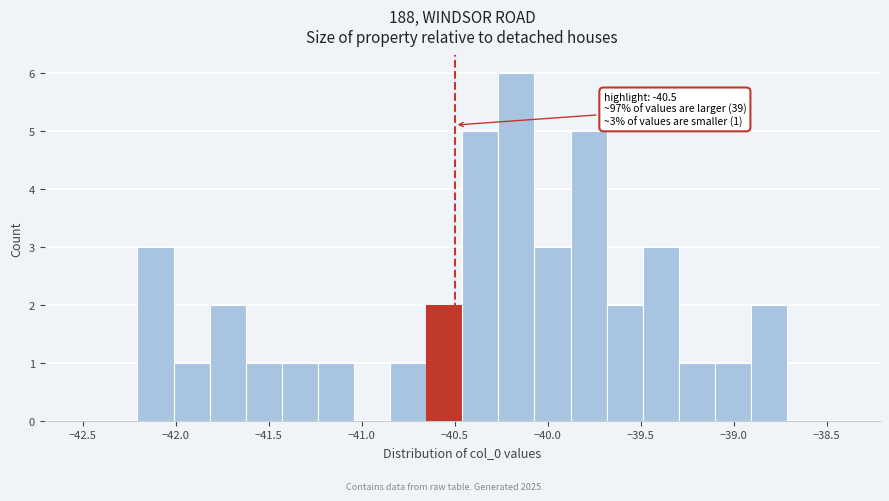

Around what value on the x-axis is the tallest bar? Give the approximate position of its centre, as read against the axis.

-40.15